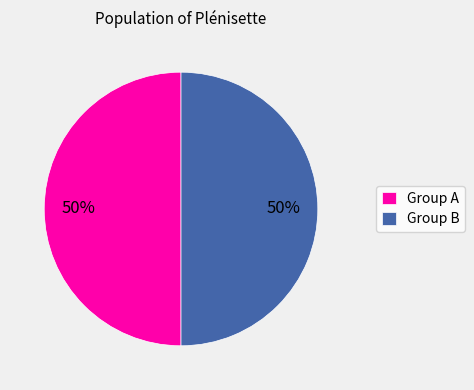

To the nearest percent, what percentage of the pie is Group A?

50%